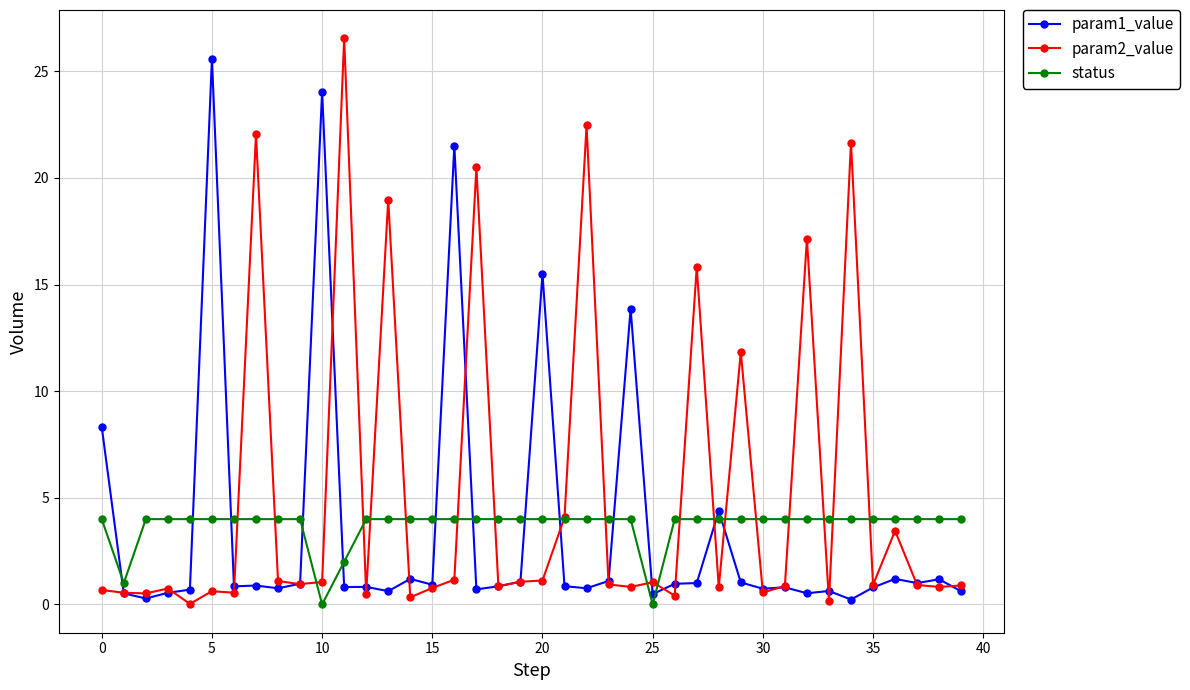

What is the sum of all param2_value values?

206.3